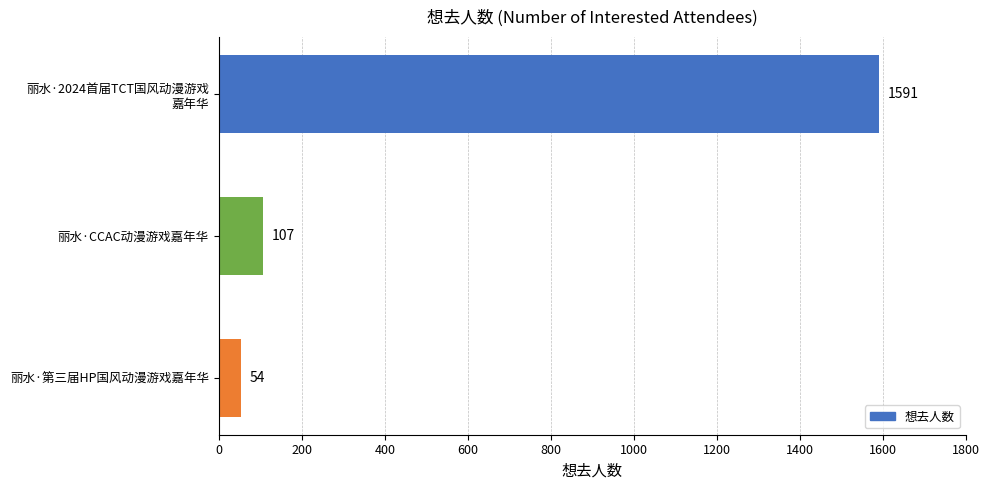

What is the ratio of the value at 丽水·CCAC动漫游戏嘉年华 to the value at 丽水·第三届HP国风动漫游戏嘉年华?

2.0